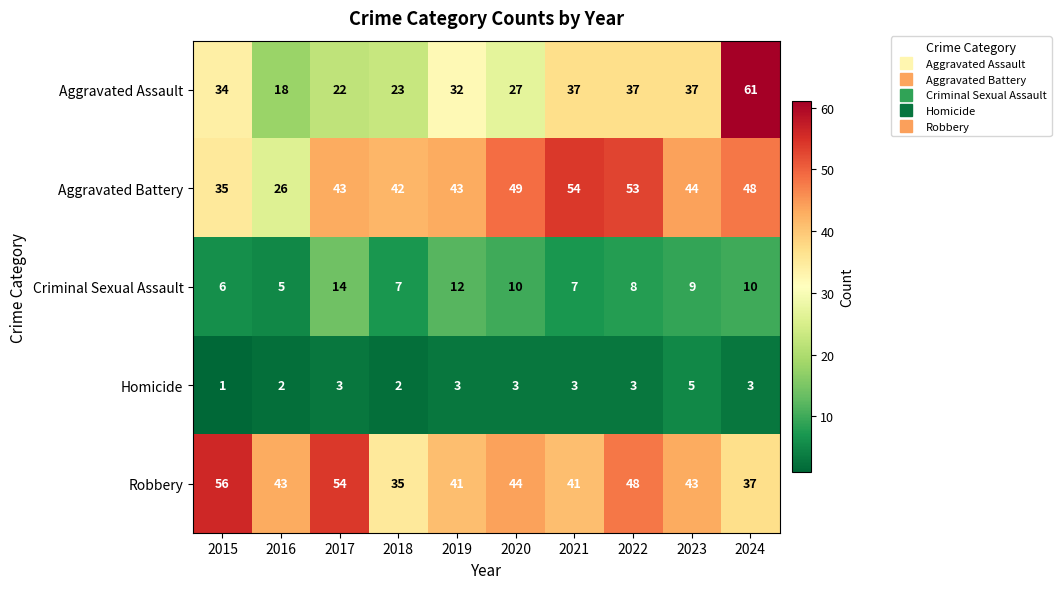

What is the total value across all series at 2019?

131